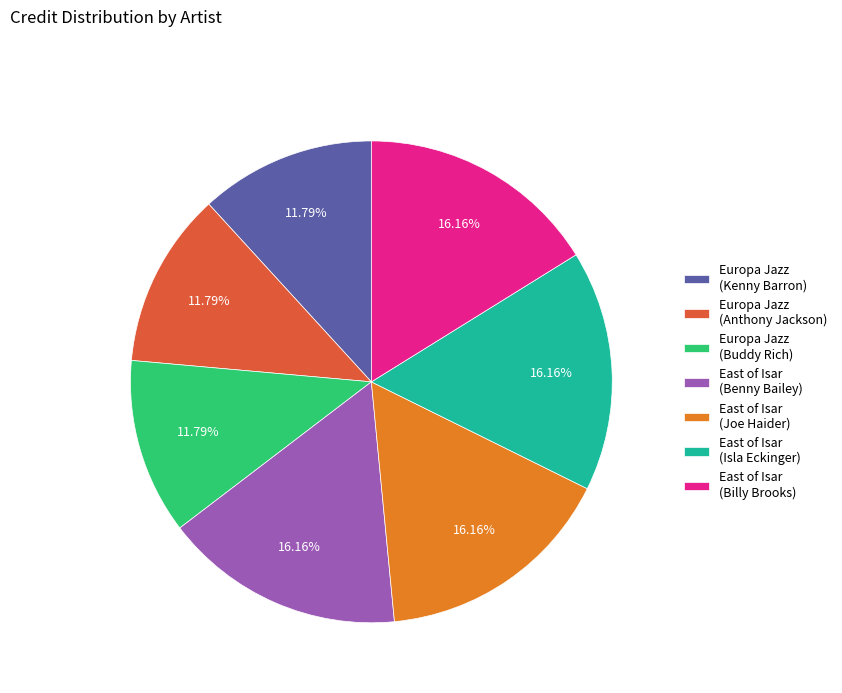

How many slices are in this pie chart?

7